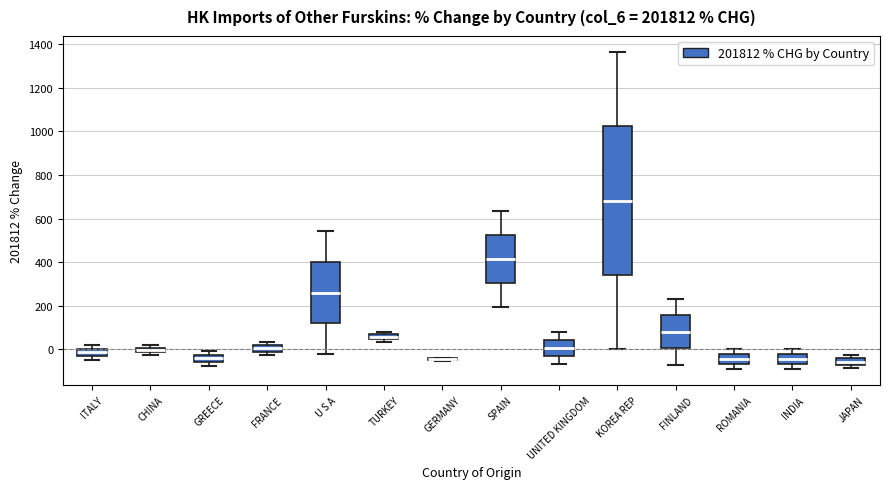

Which box is the tallest, from its lower edge to its upper edge?

KOREA REP